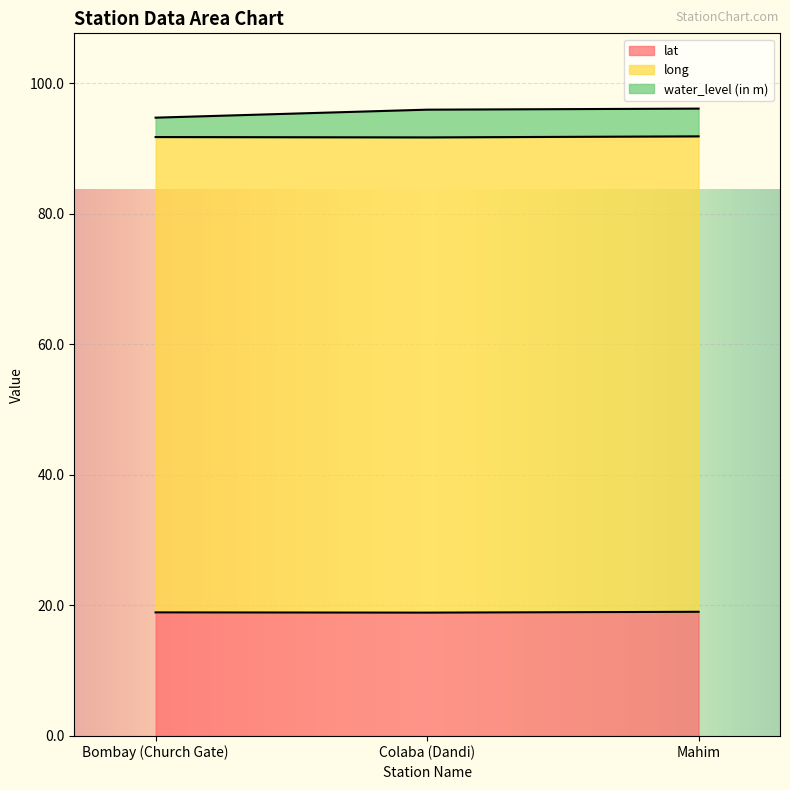

The value of lat at Bombay (Church Gate) is 6.4. True or false?

False